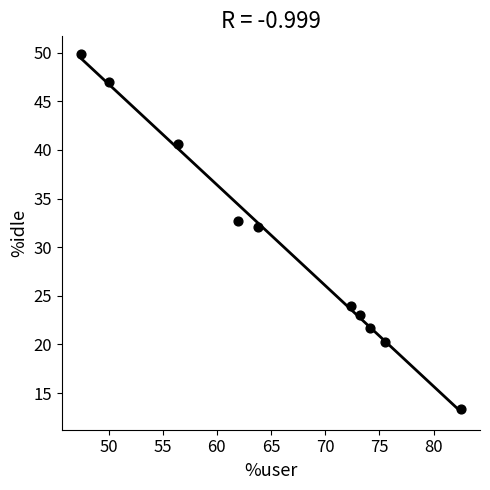

What is the range of X values (max minus min)?

35.1